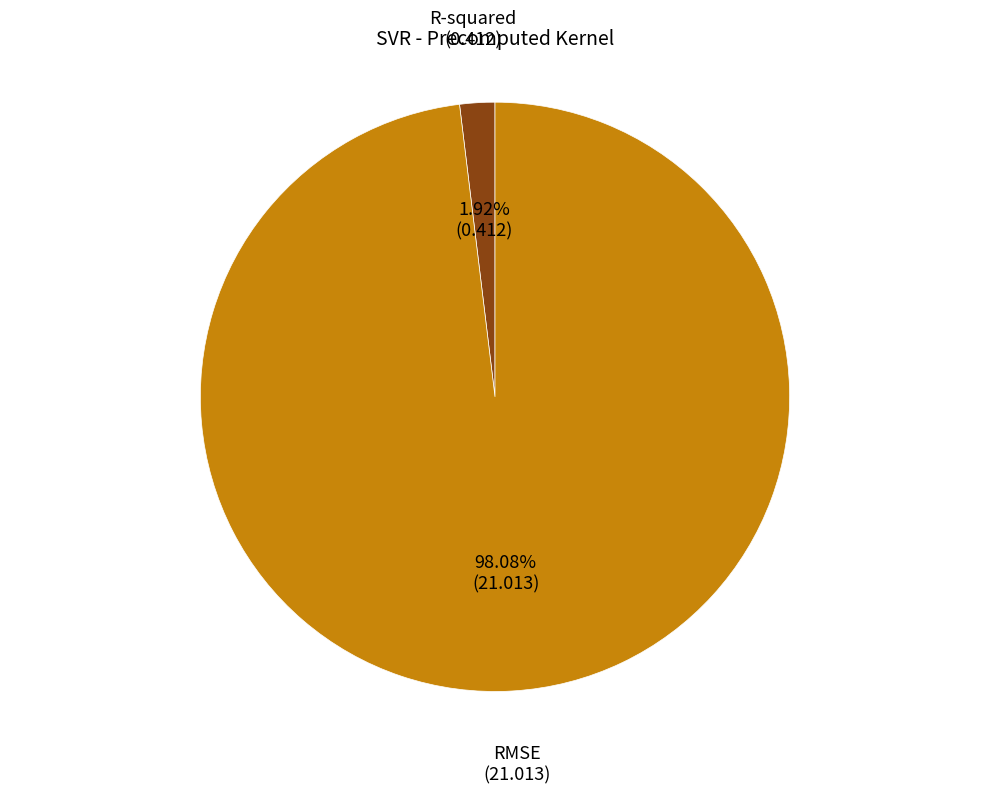

What percentage is NOT represented by RMSE?

1.9%